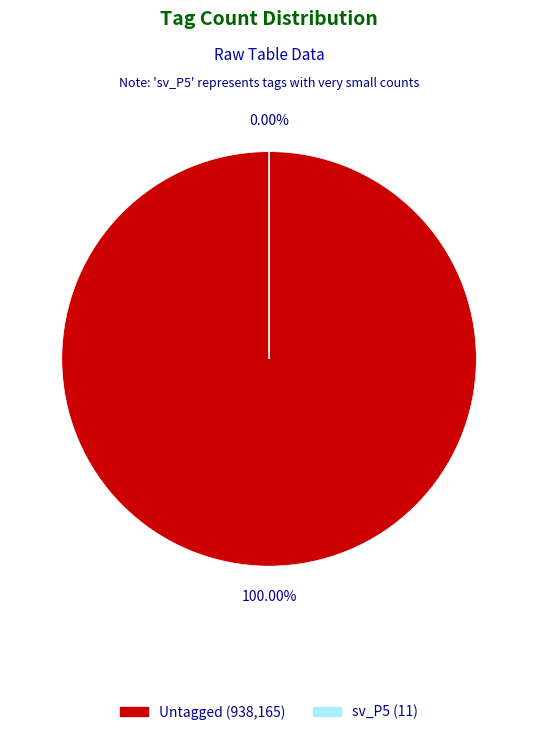

Which slice represents more than half of the pie?

Untagged